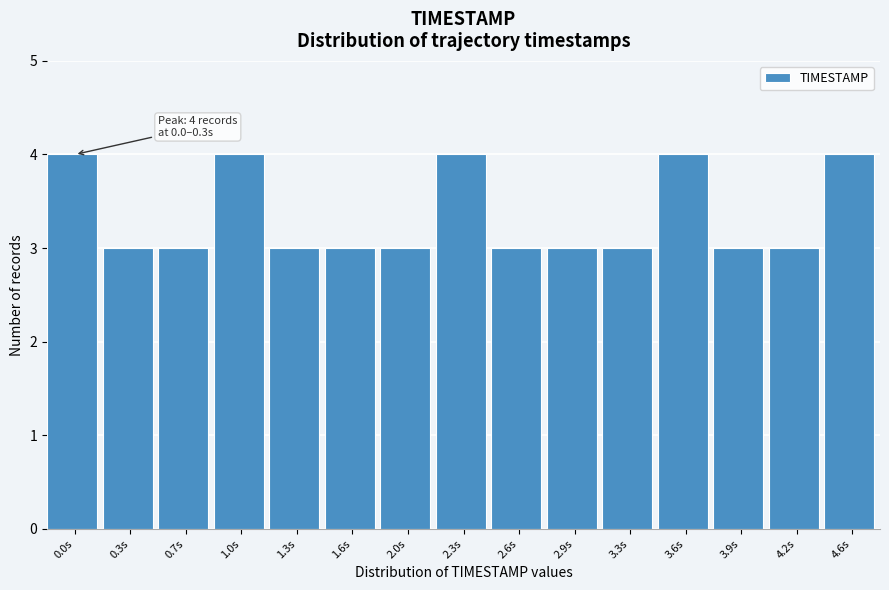

Reading left to right, extract all data points from this chart.

4	3	3	4	3	3	3	4	3	3	3	4	3	3	4